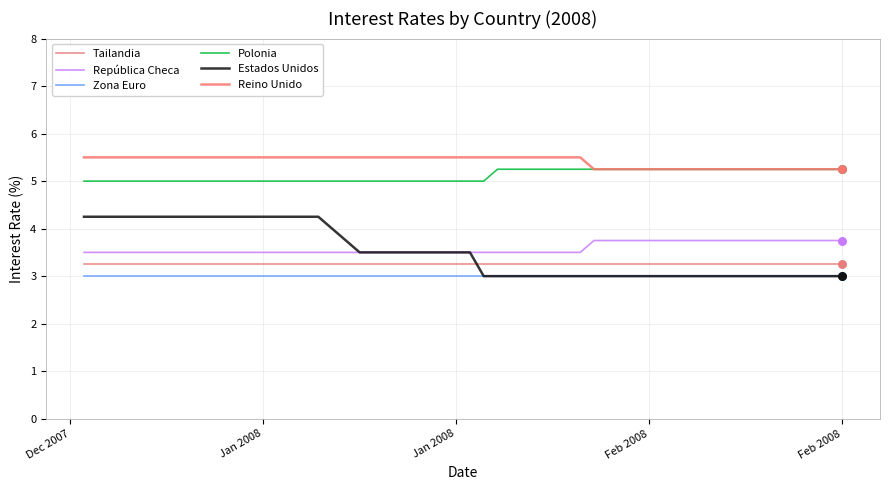

At how many categories does at least one series exceed 4?

40